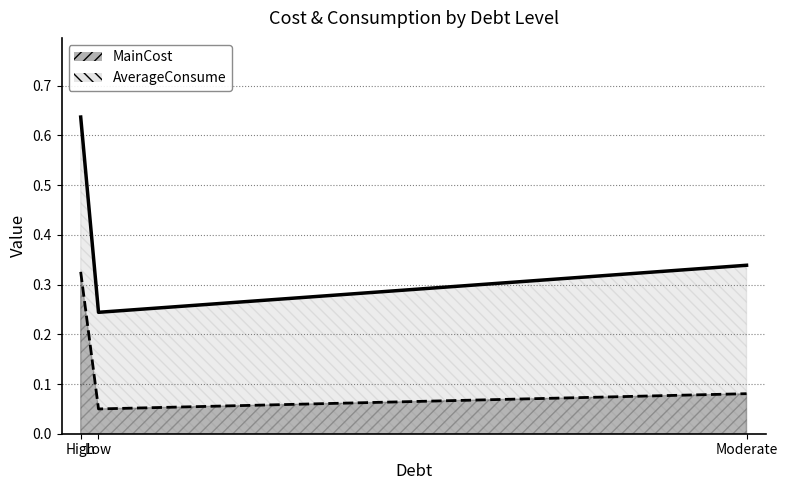

What are all the series names shown in the legend?

MainCost, AverageConsume